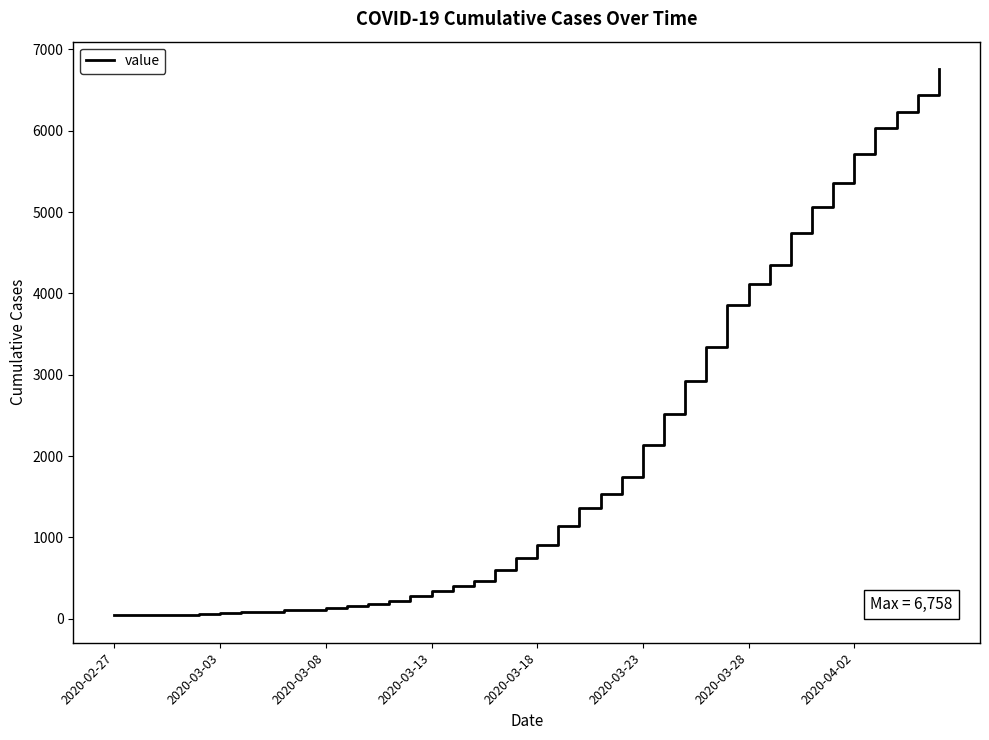

What is the difference between the maximum and minimum values?

6717